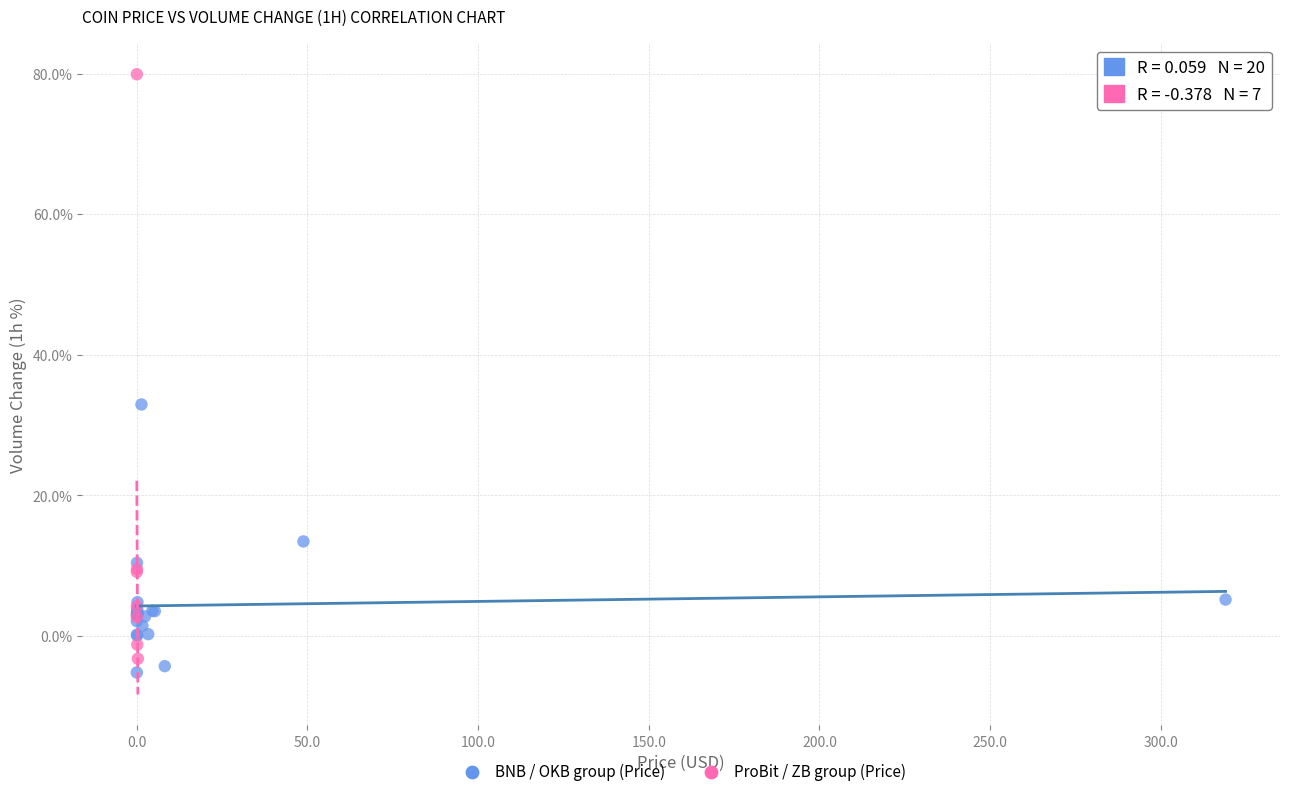

Which series reaches the maximum Y coordinate?

ProBit / ZB group (Price)